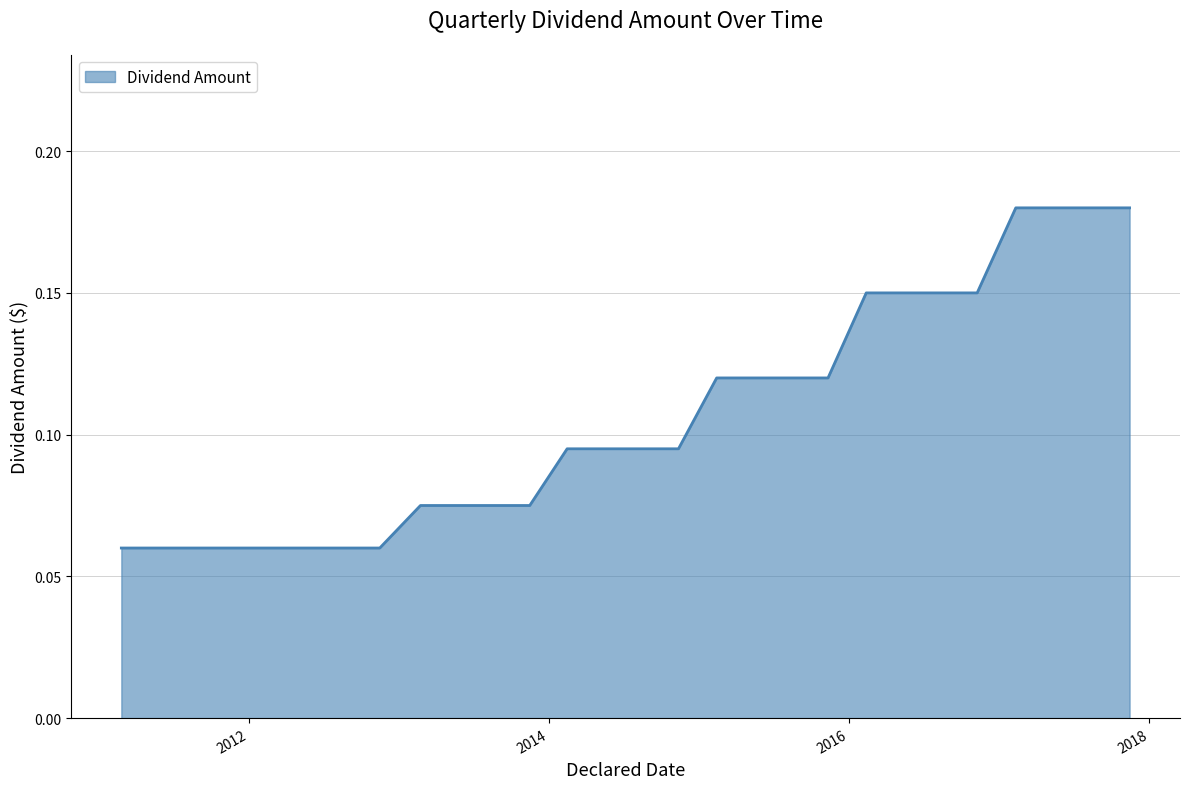

At which category does the chart reach its minimum across all series?

2011-02-25